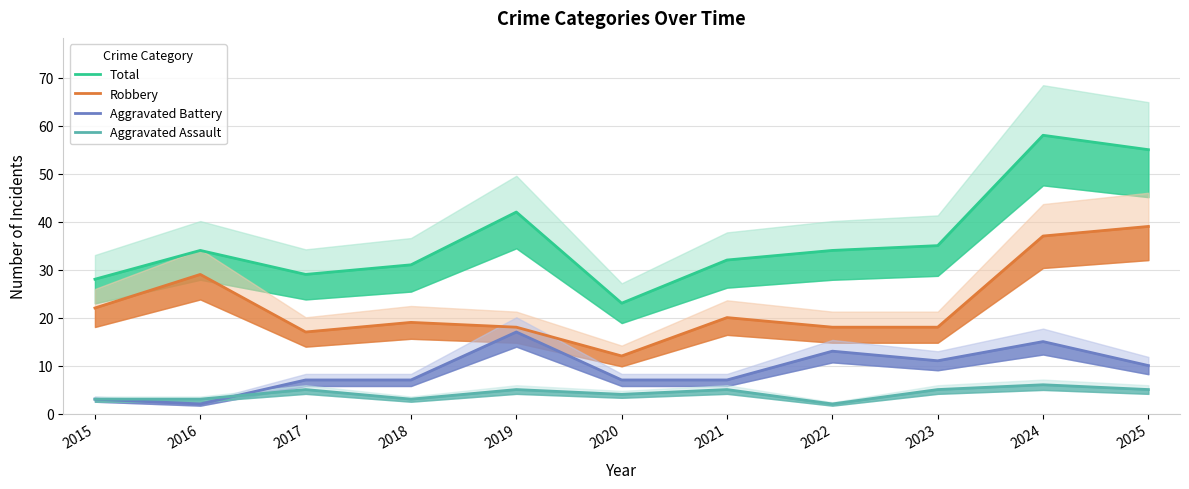

Is it true that Aggravated Assault equals 9 at 2024?

False